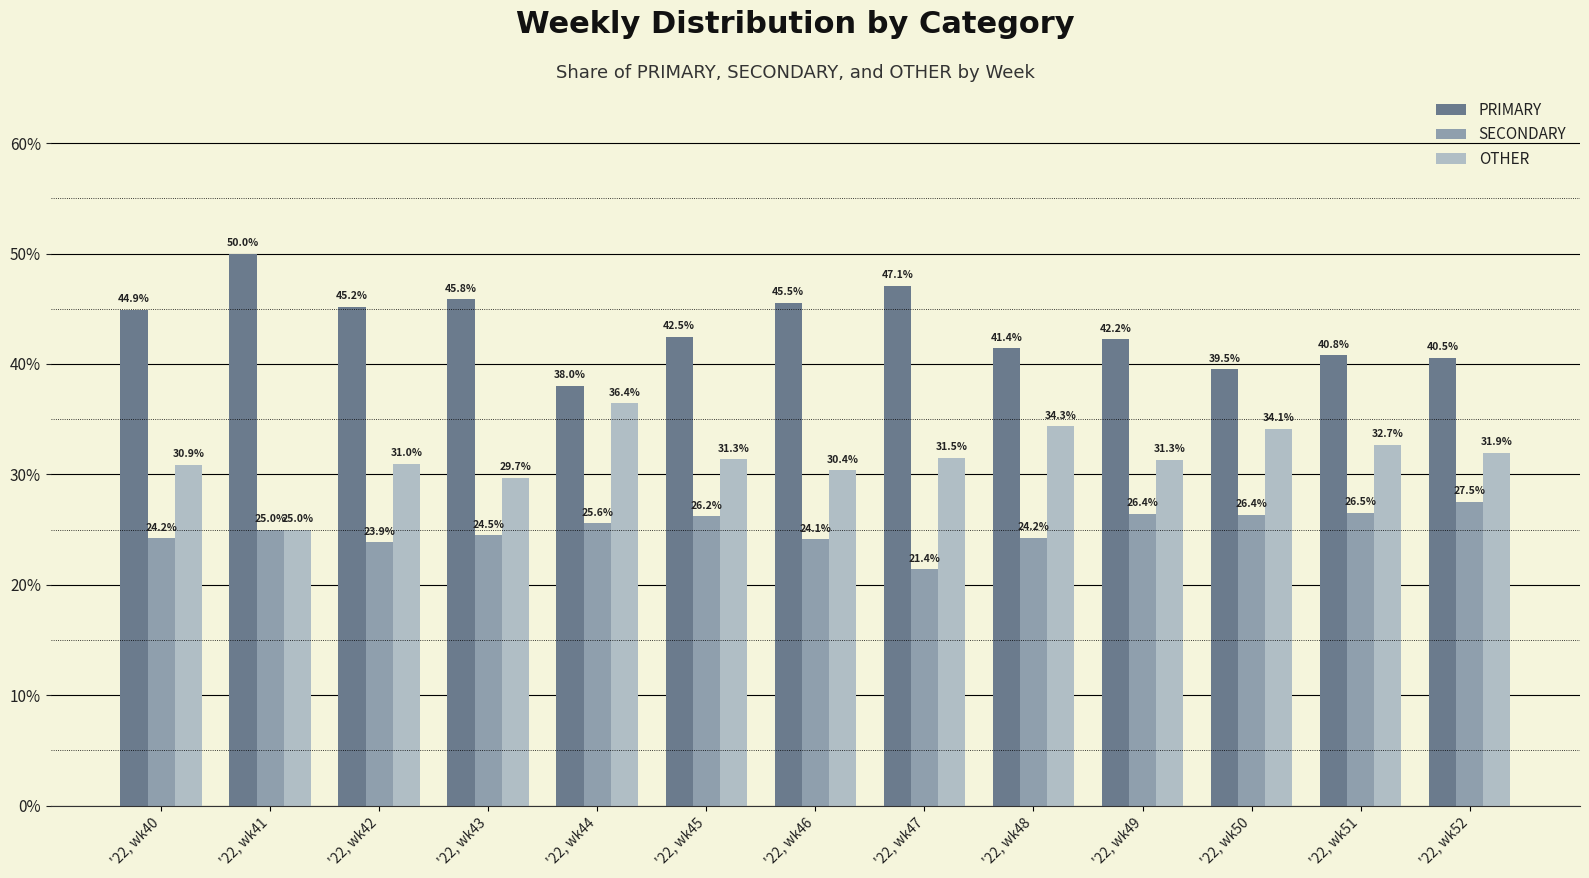

List the series in order of their peak value, highest first.

PRIMARY, OTHER, SECONDARY